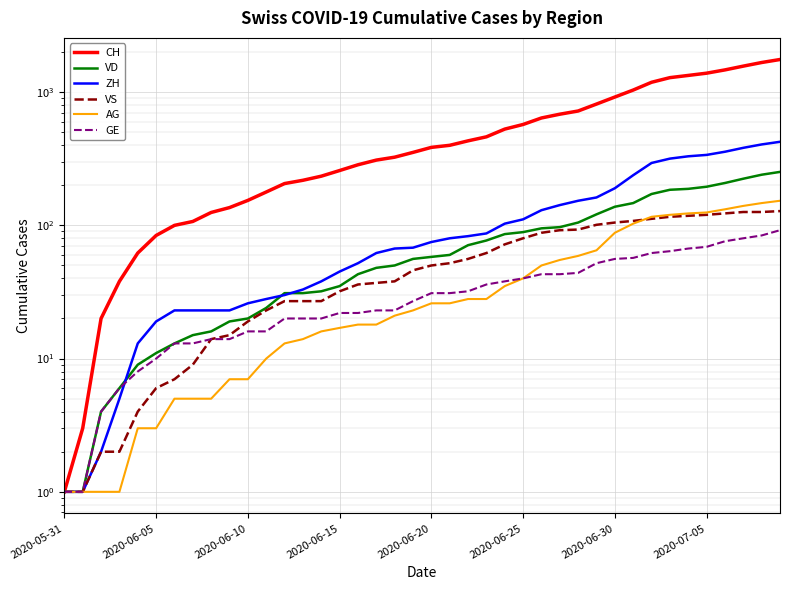

What is the value of the VD point at the 1st from the left?

1